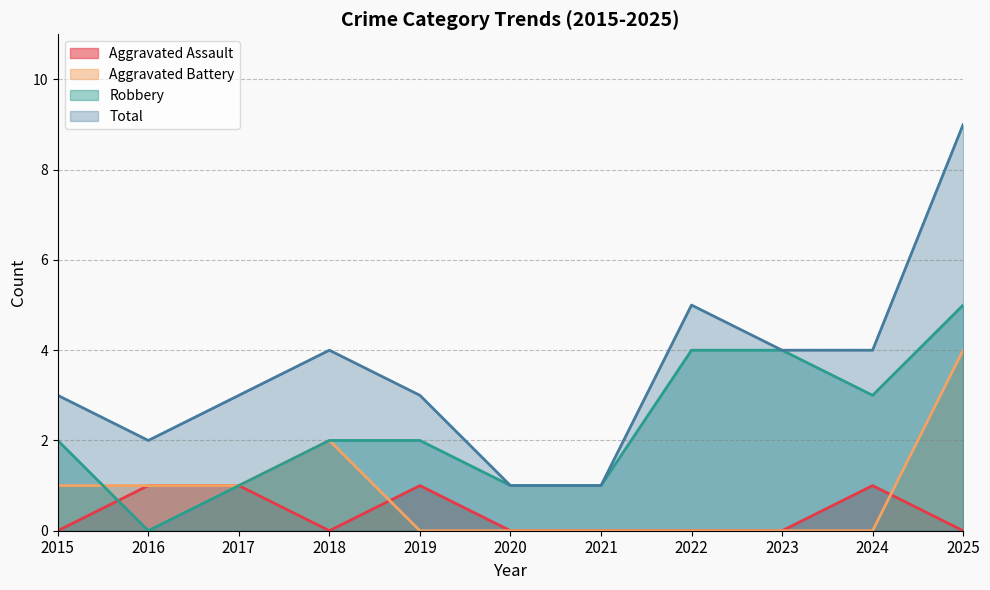

Reading left to right, extract all data points from this chart.

Aggravated Assault: 0	1	1	0	1	0	0	0	0	1	0
Aggravated Battery: 1	1	1	2	0	0	0	0	0	0	4
Robbery: 2	0	1	2	2	1	1	4	4	3	5
Total: 3	2	3	4	3	1	1	5	4	4	9